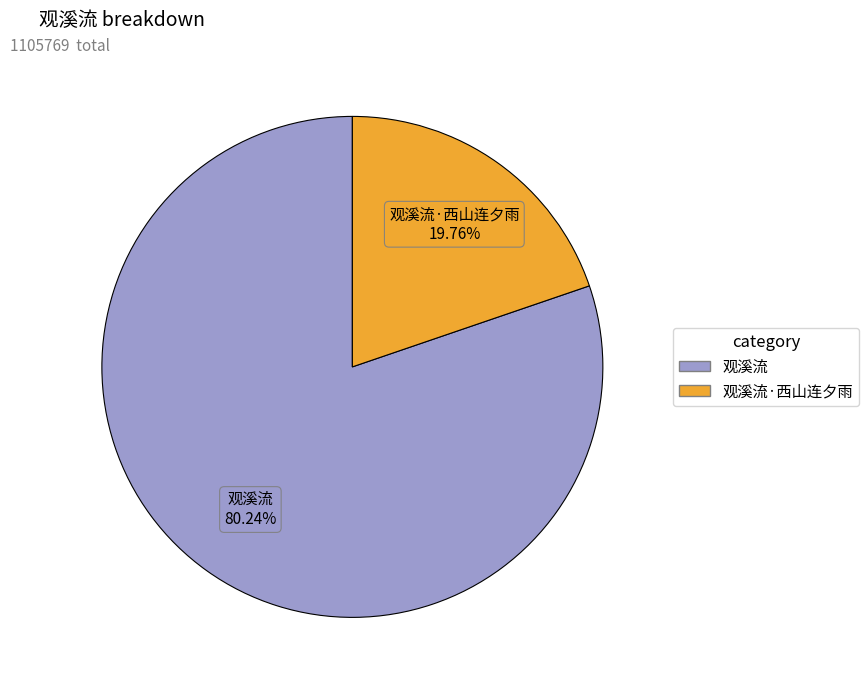

True or false: 观溪流 accounts for 80% of the total.

True